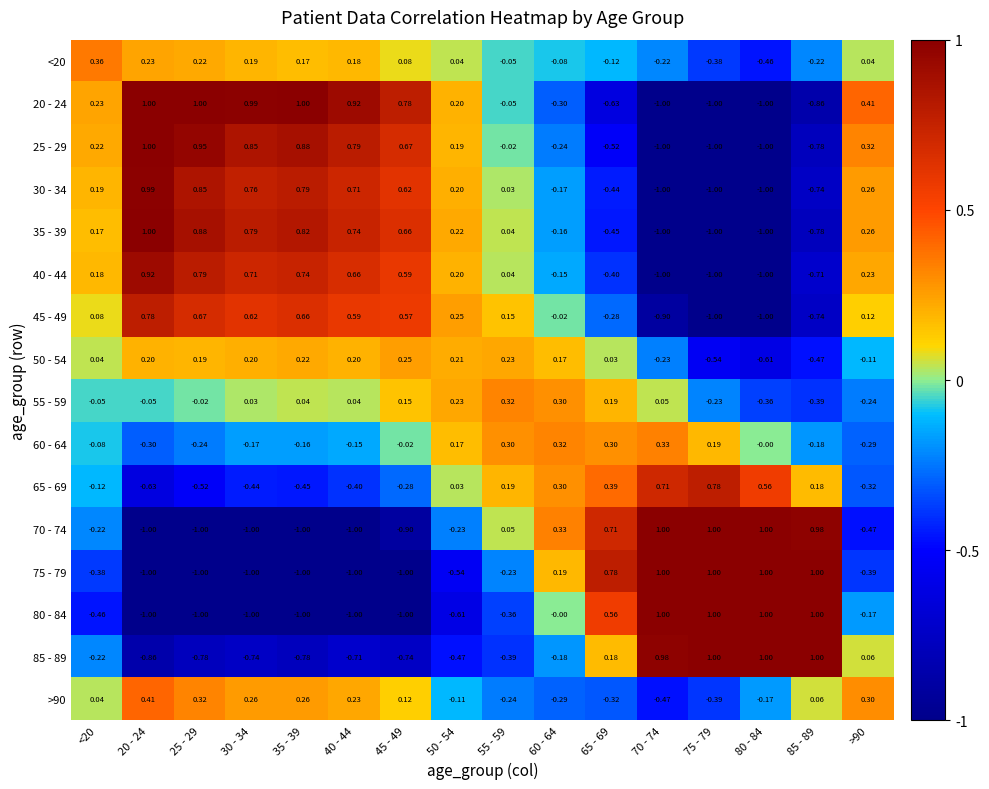

Count the number of categories in the chart.

16